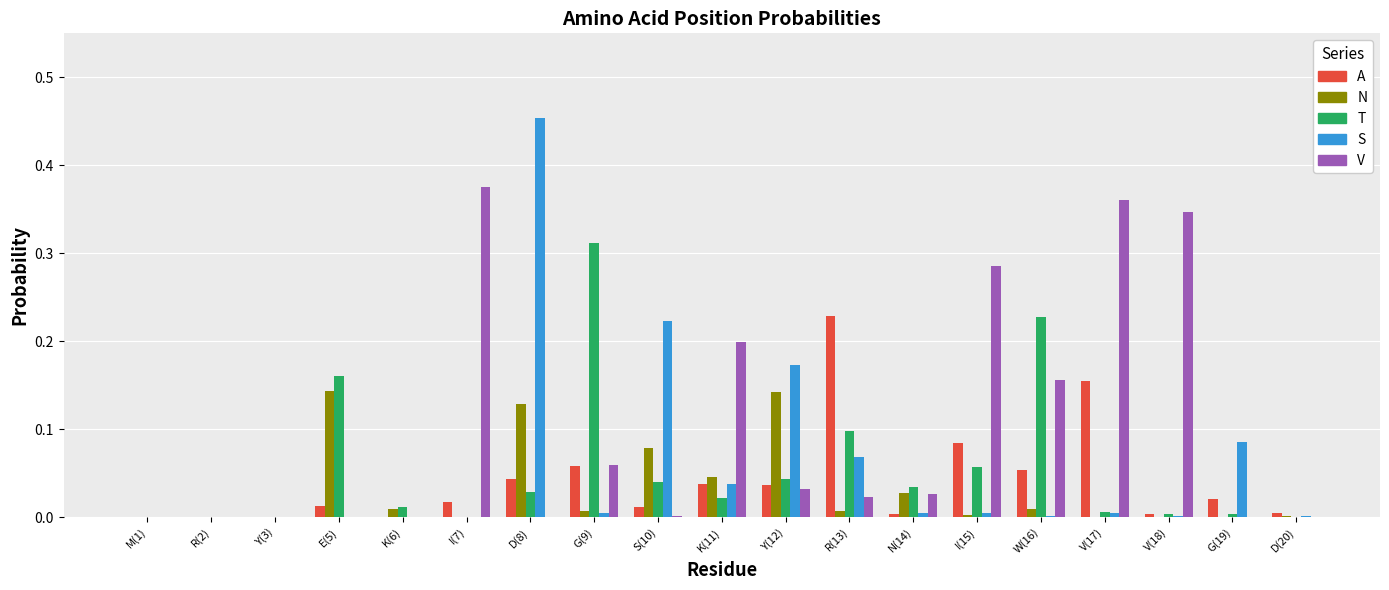

Which series has the largest total across all categories?

V